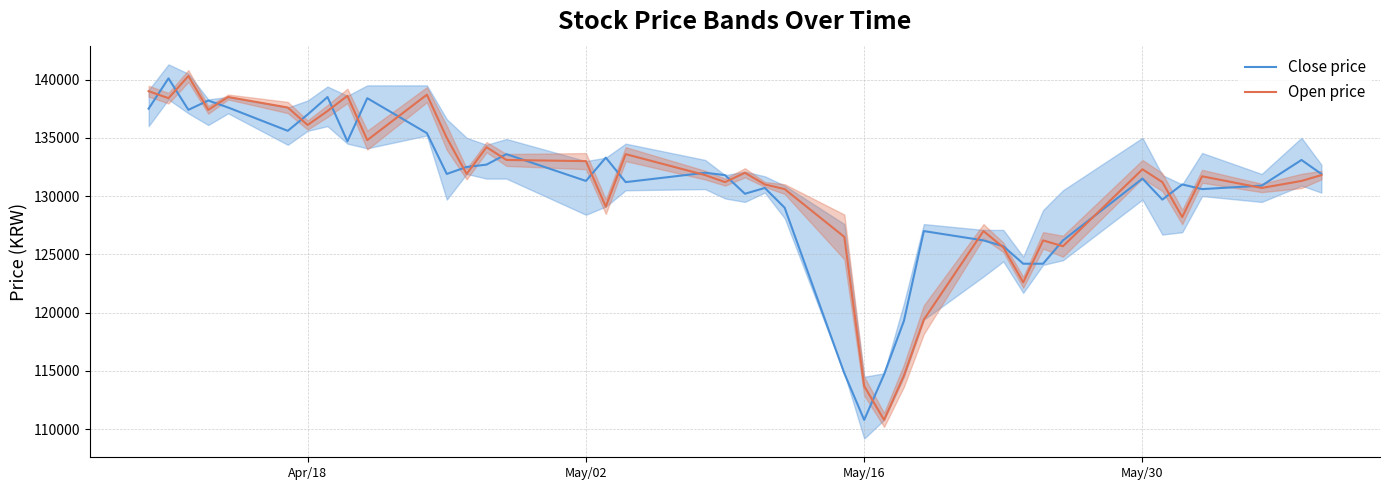

How many intersections are there between Open price and Close price?

25